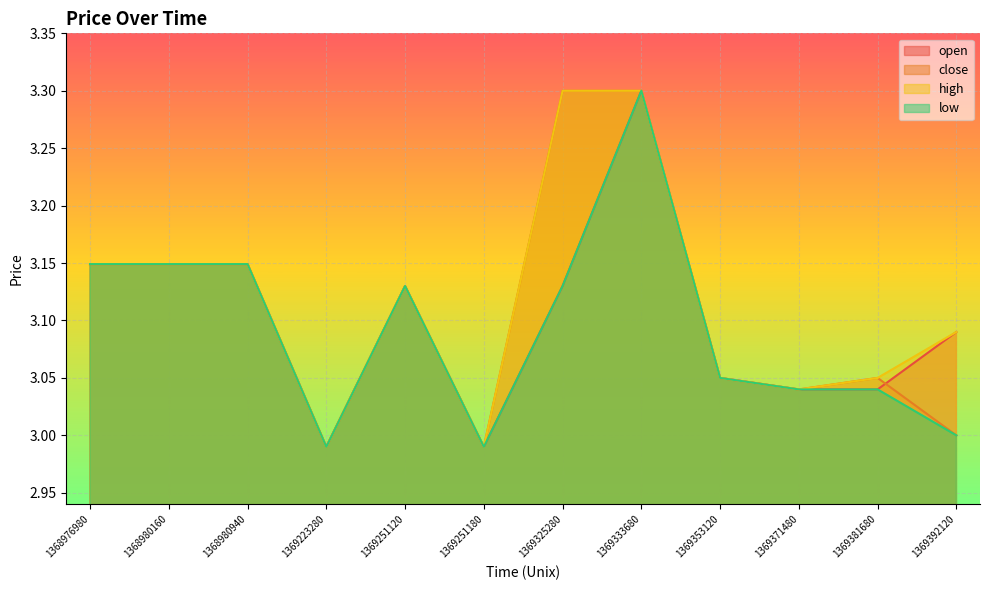

Count the number of data series in this chart.

4